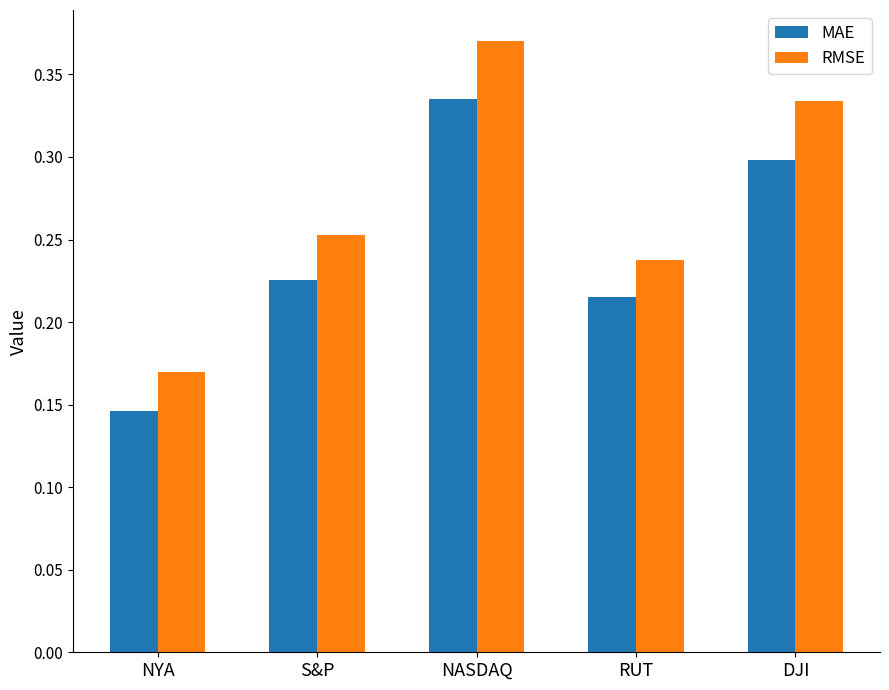

Count the RMSE values in the range 0 to 1.

5